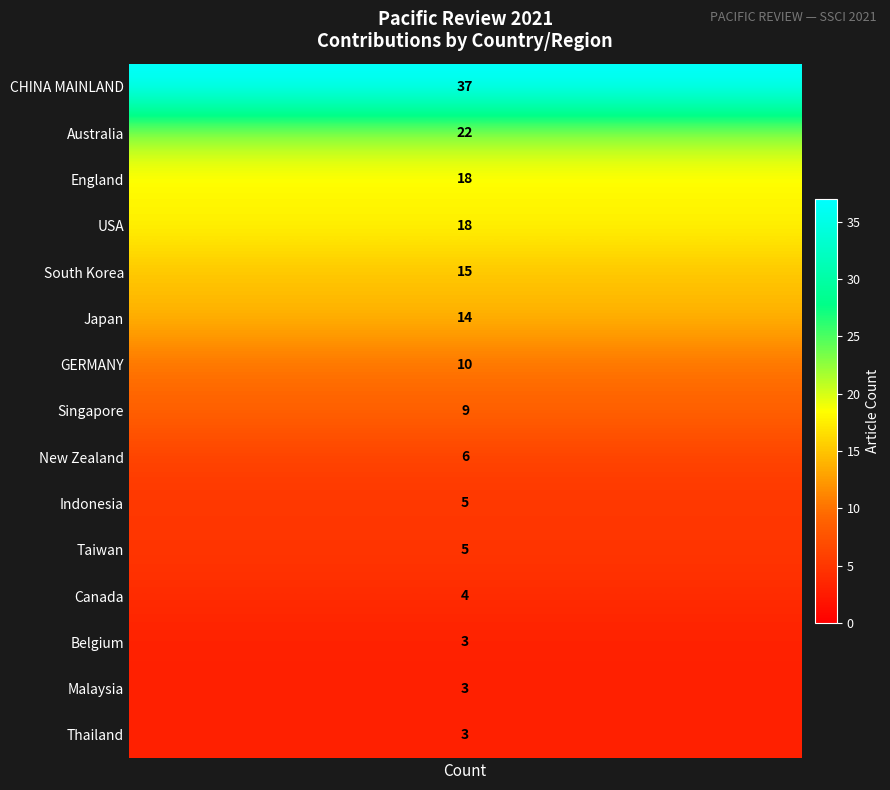

Reading left to right, what are all the values shown in this chart?

counts=37	1=22	2=18	3=18	4=15	5=14	6=10	7=9	8=6	9=5	10=5	11=4	12=3	13=3	14=3